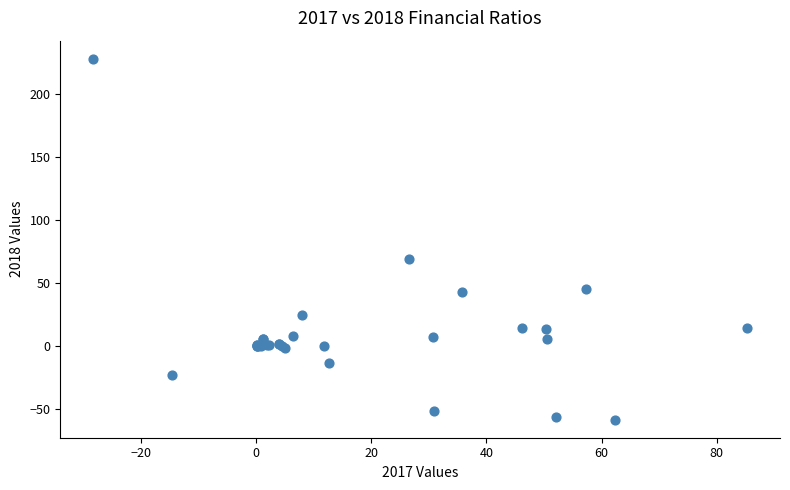

What Y value in the scatter plot is closest to 85?

69.5